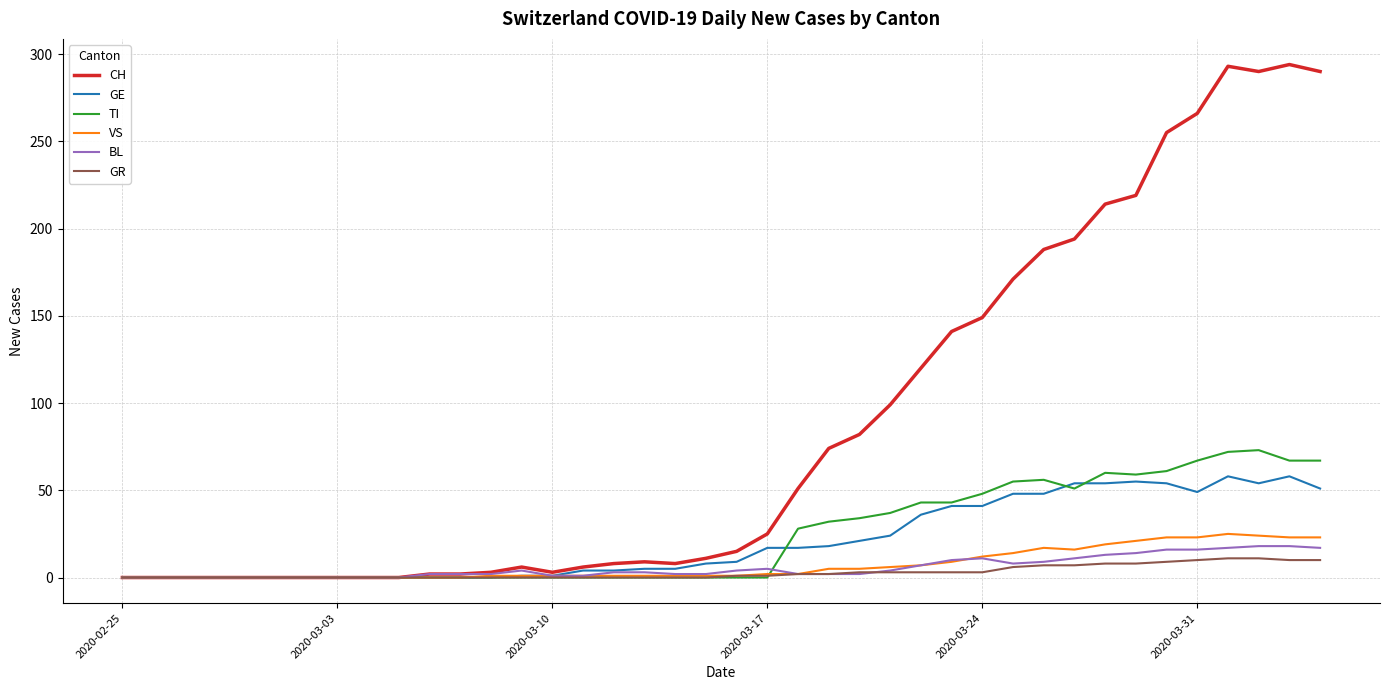

What is the difference between the maximum and minimum values in the BL series?

18